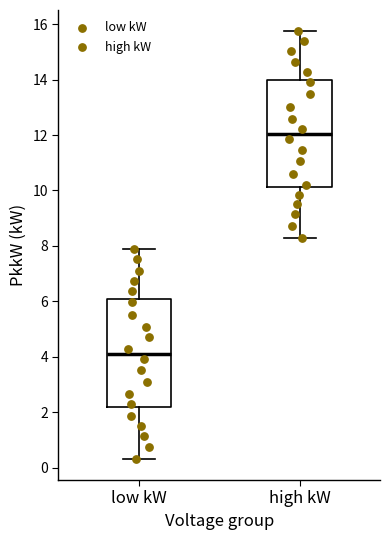

Reading left to right, transcribe this box plot: for each box, give where its median line is, the range the box spans, and where its two whiskers end, as read against the y-axis. The values are not printed on the chart, so give them approximately, as read against the axis.

low kW: median 4.2, box 2.2 to 6.0, whiskers 0.4 to 7.8
high kW: median 12.0, box 10.2 to 14.0, whiskers 8.2 to 15.8